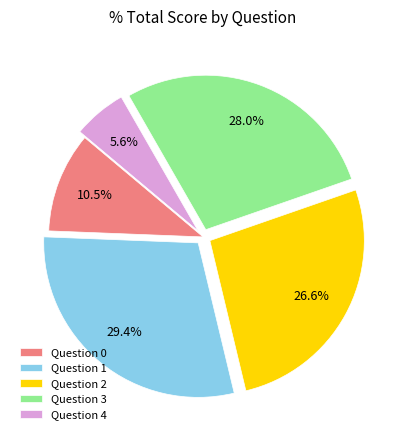

Between Question 1 and Question 4, which is larger?

Question 1